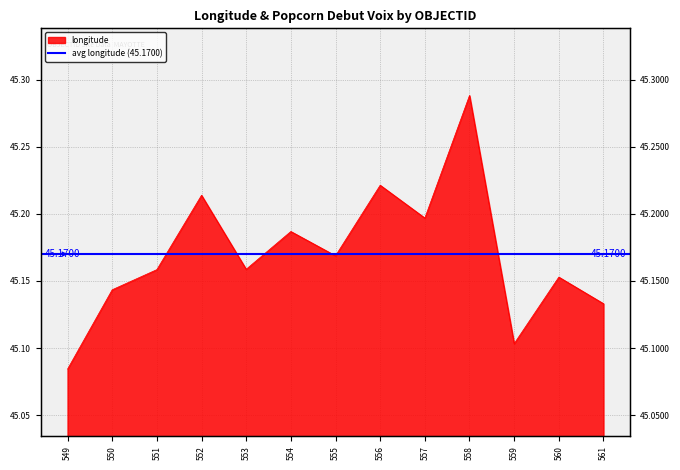

Which label corresponds to the largest value in the chart?

558